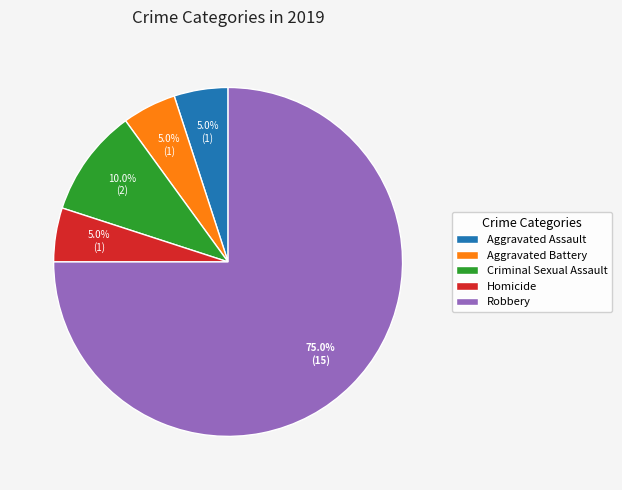

What is the ratio of the value at Robbery to the value at Aggravated Assault?

15.0